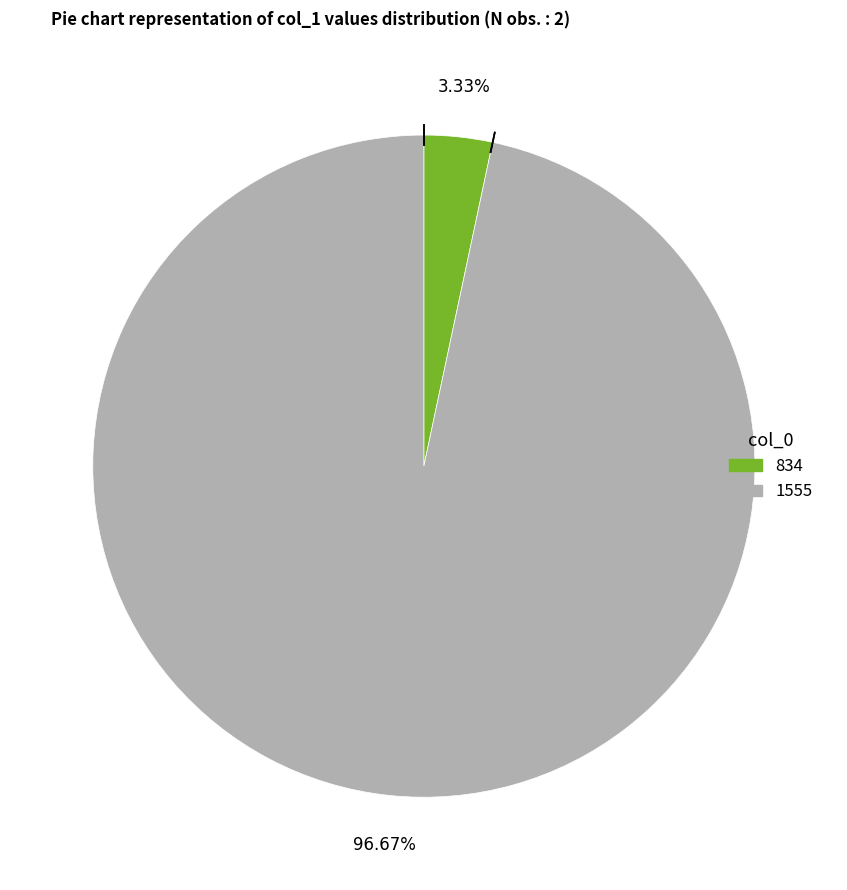

To the nearest percent, what is the difference between the 1555 and 834 slice percentages?

93%